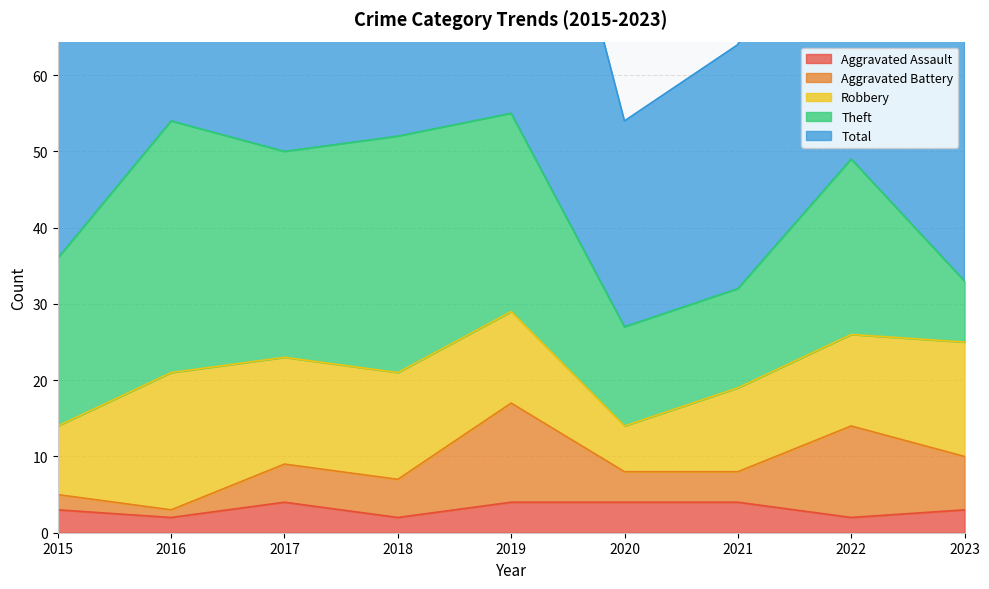

What are all the series names shown in the legend?

Aggravated Assault, Aggravated Battery, Robbery, Theft, Total